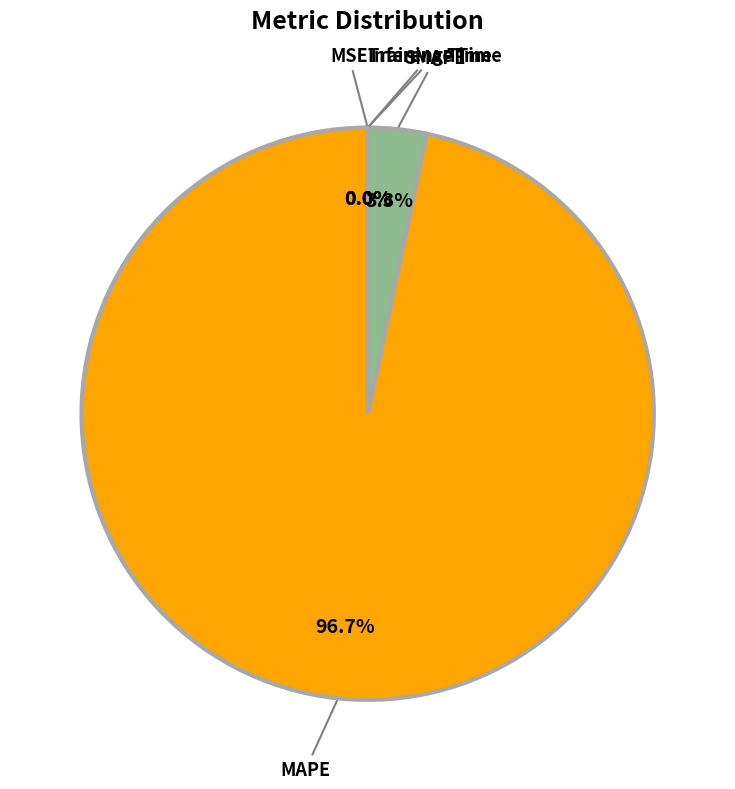

Which slice represents more than half of the pie?

MAPE